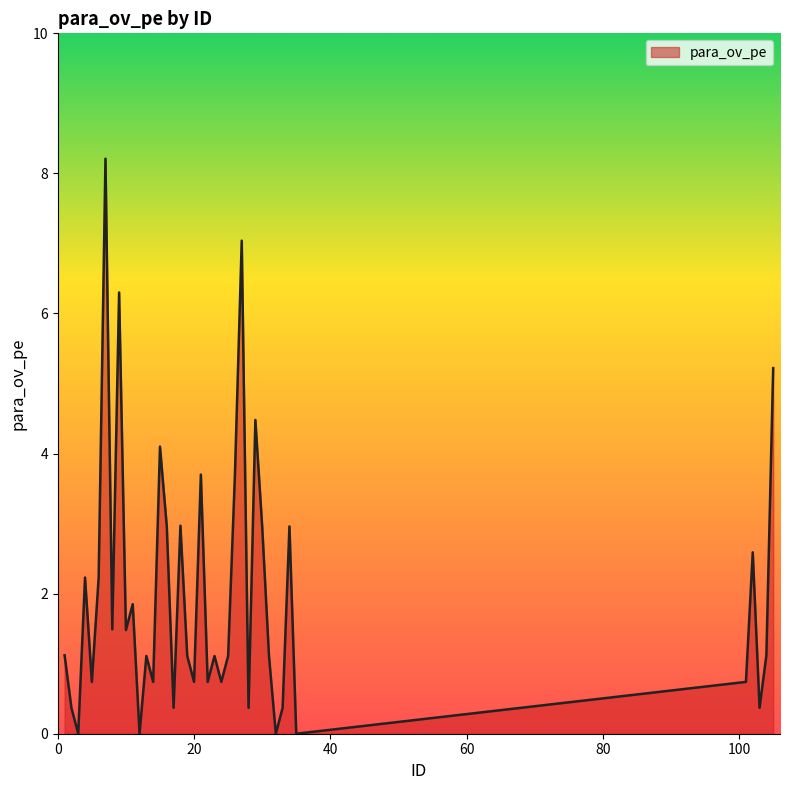

What is the maximum value shown in the chart?

8.2